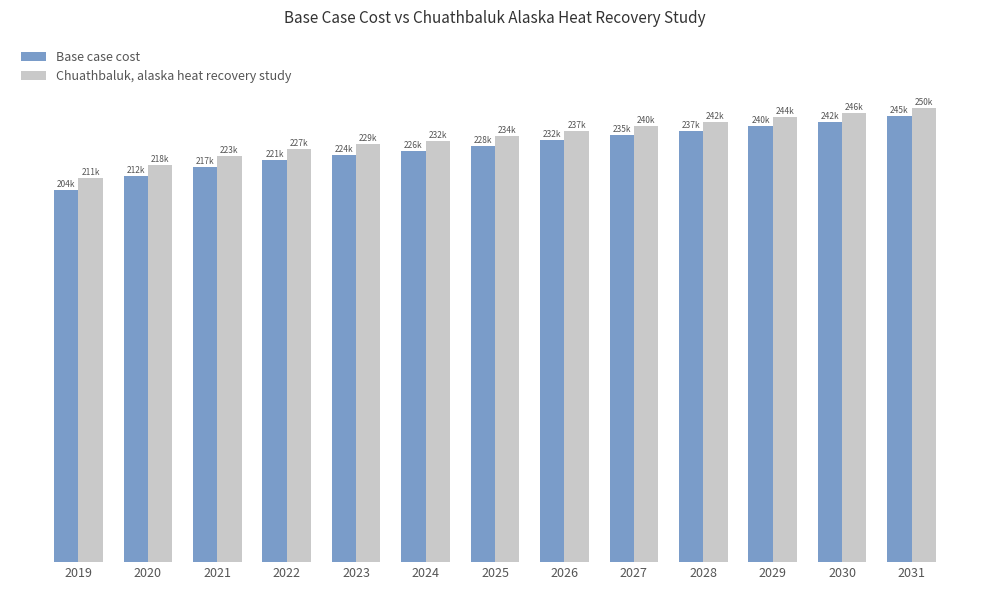

At how many categories does at least one series exceed 242792?

3